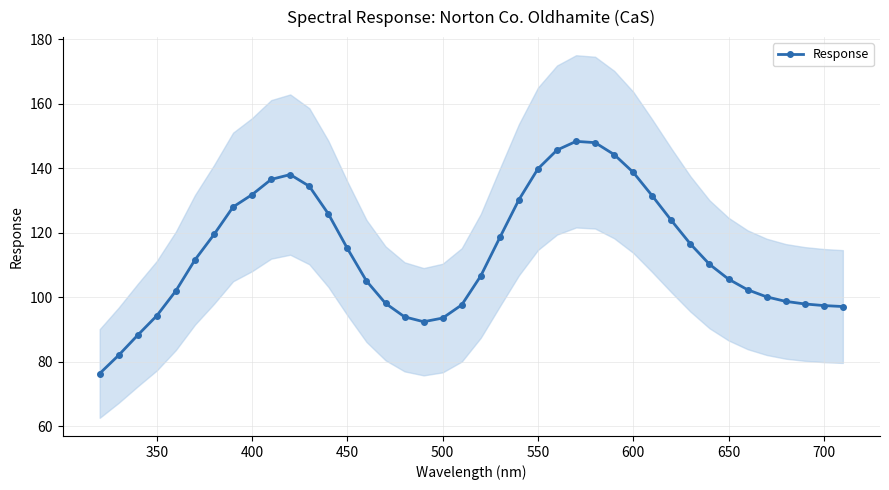

What is the smallest value displayed?

76.3